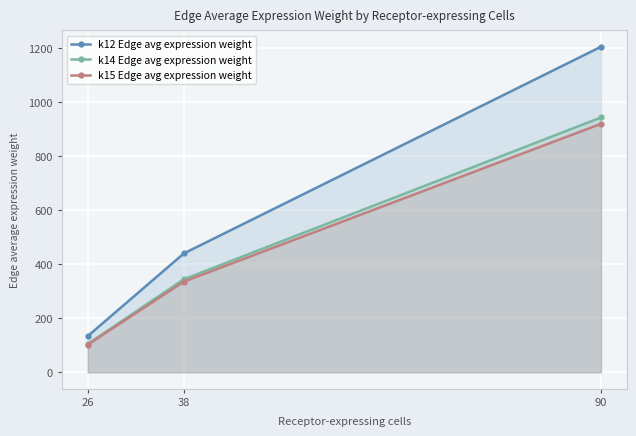

What is the average value of the k12 Edge avg expression weight series?

592.9